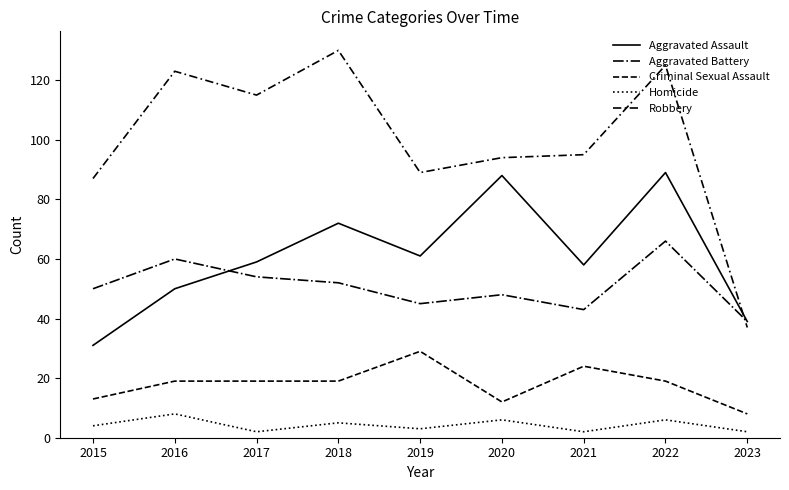

What is the value of the Robbery point at the 9th from the left?

37